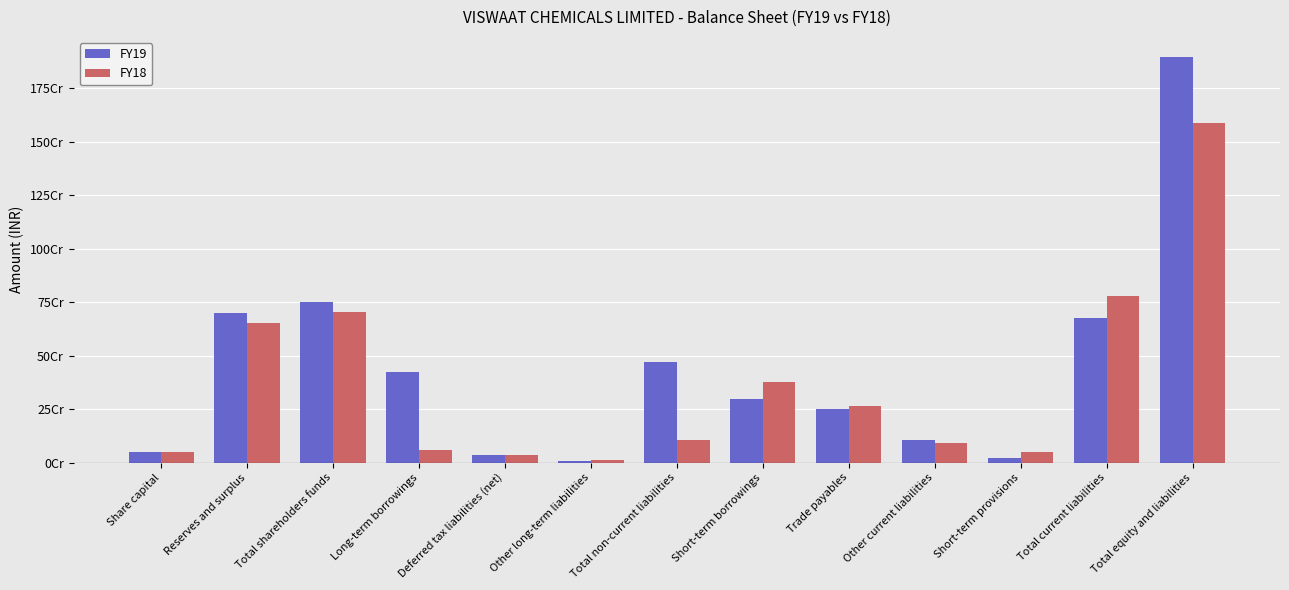

What is the total value across all series at Total equity and liabilities?

3482935924